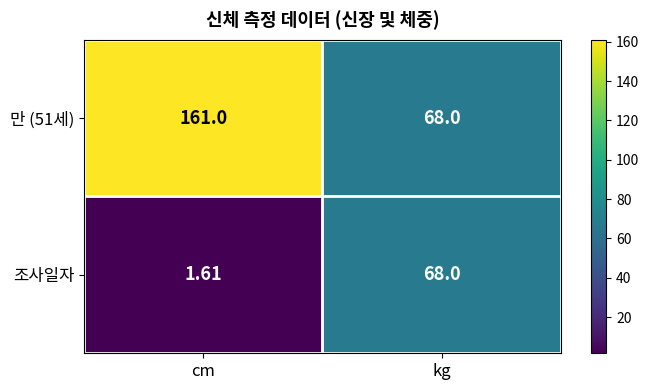

List the labels in order of 만 (51세) value, smallest first.

kg, cm